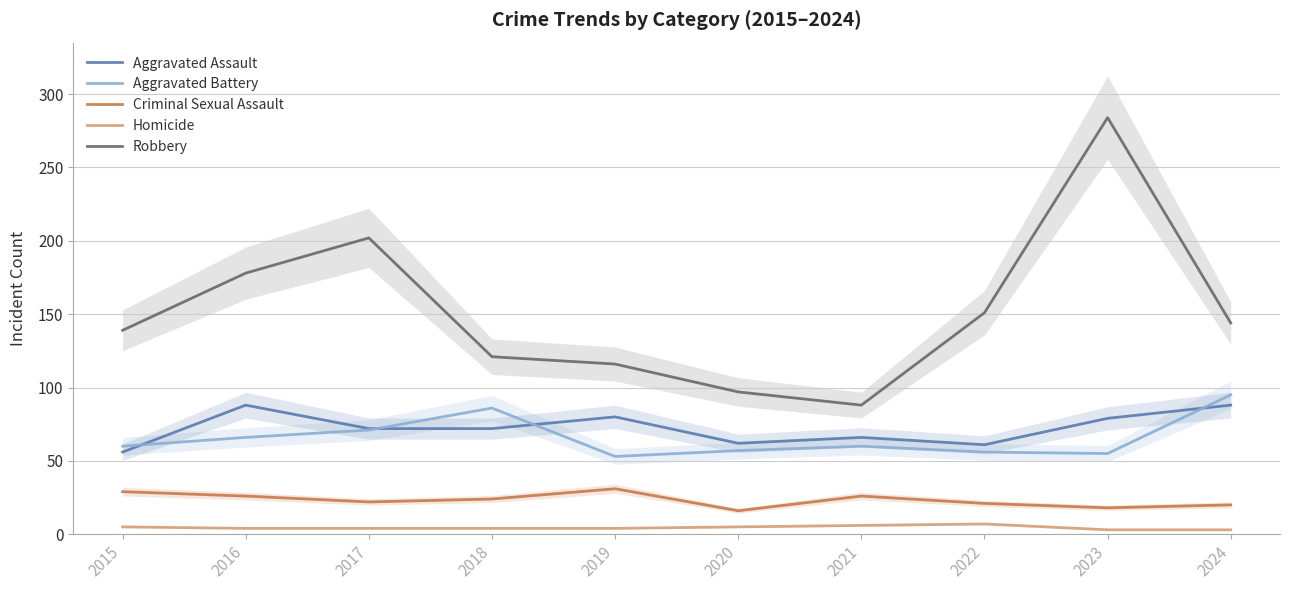

What is the total value across all series at 2022?

296